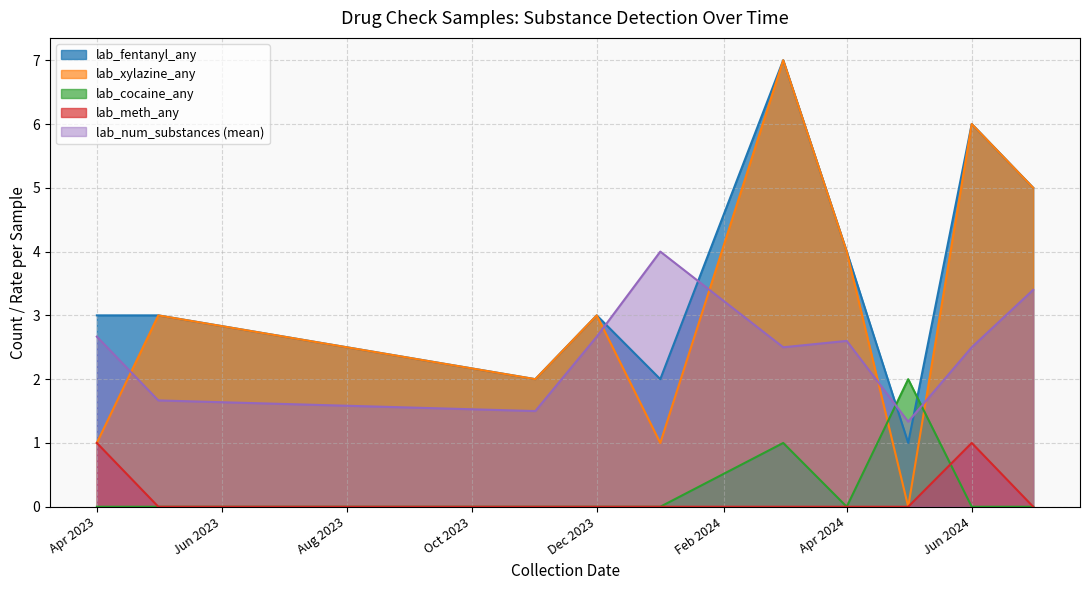

How many series are shown in this chart?

5